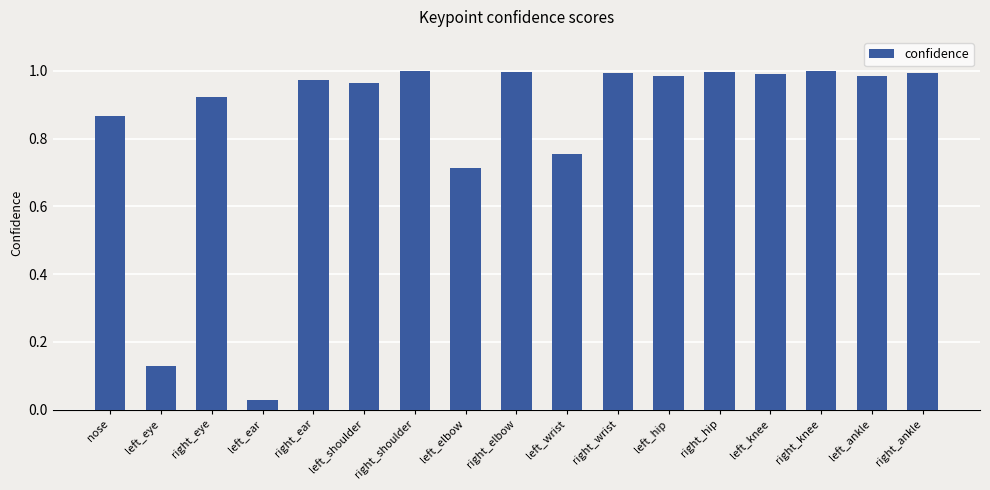

What is the label of the 13th bar from the right?

right_ear